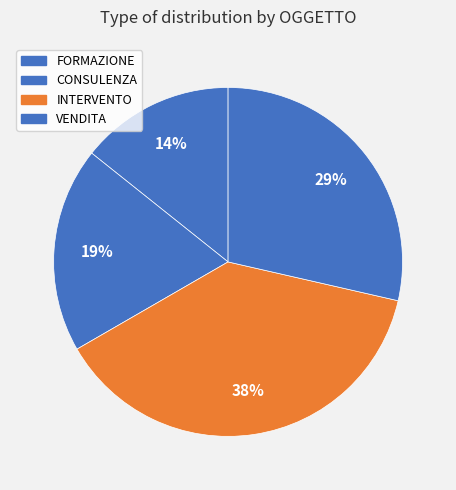

To the nearest percent, what percentage of the pie is INTERVENTO?

38%